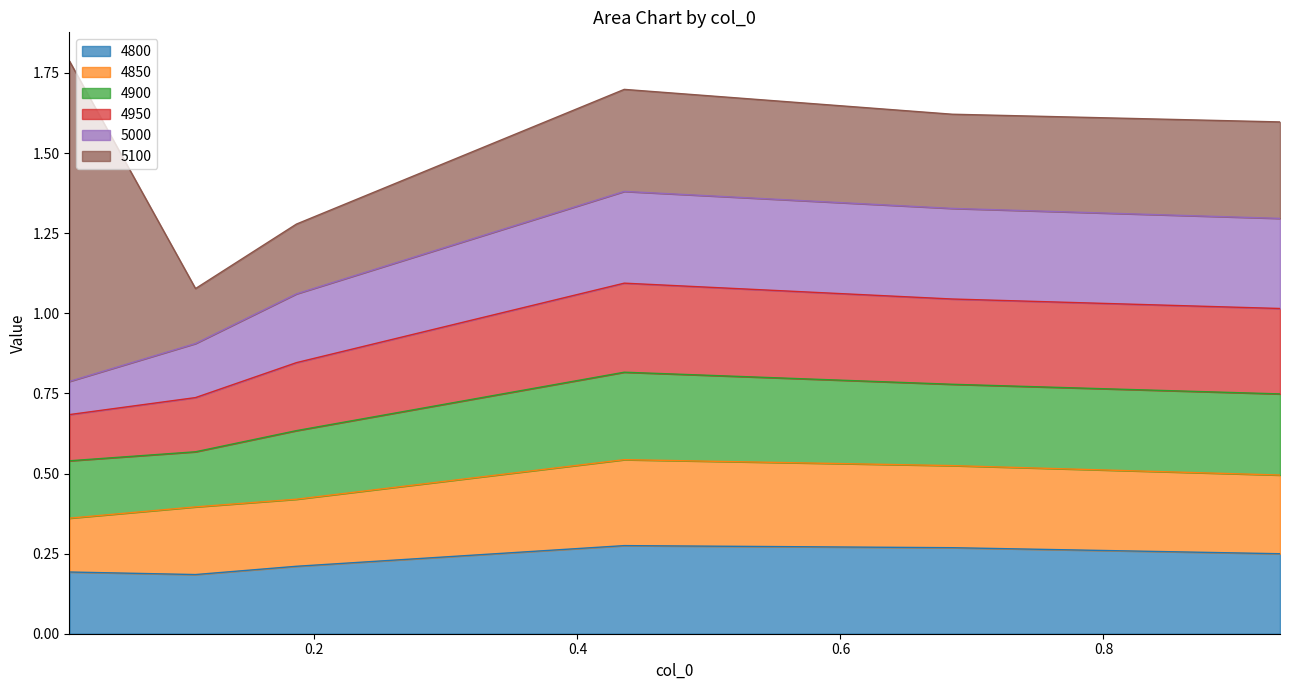

True or false: 4900 and 4800 cross at least once.

False